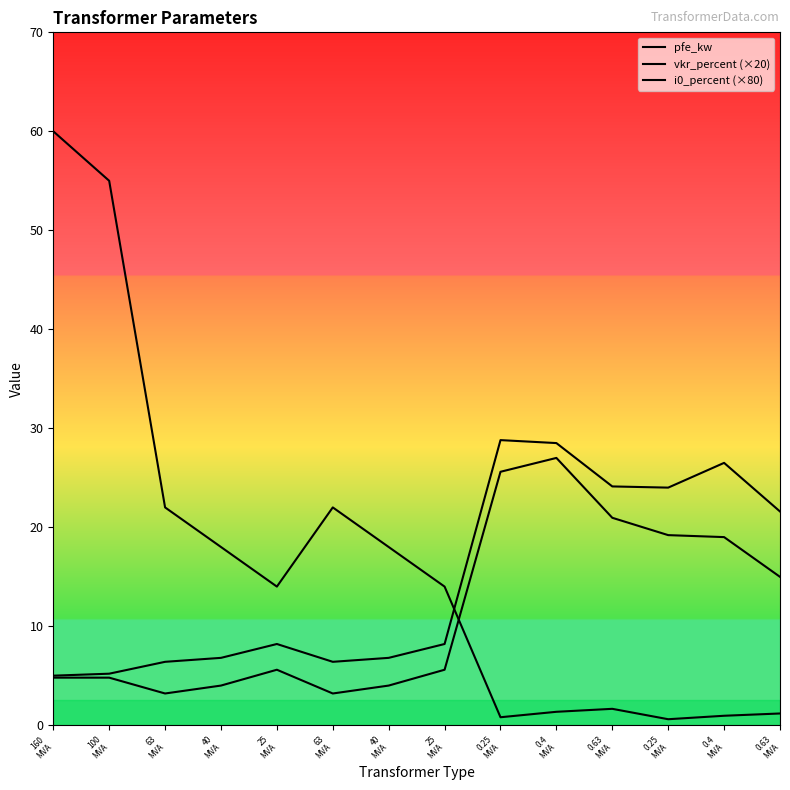

True or false: vkr_percent (×20) has a value of 6.8 at 40
MVA.

True